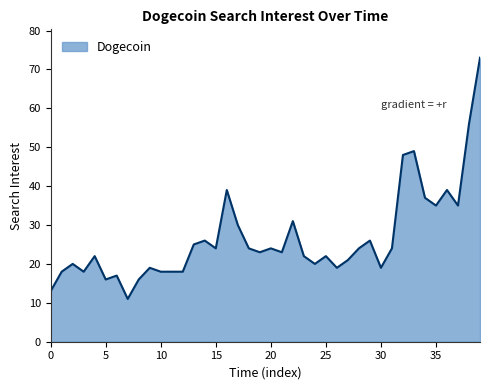

What is the greatest value displayed?

73